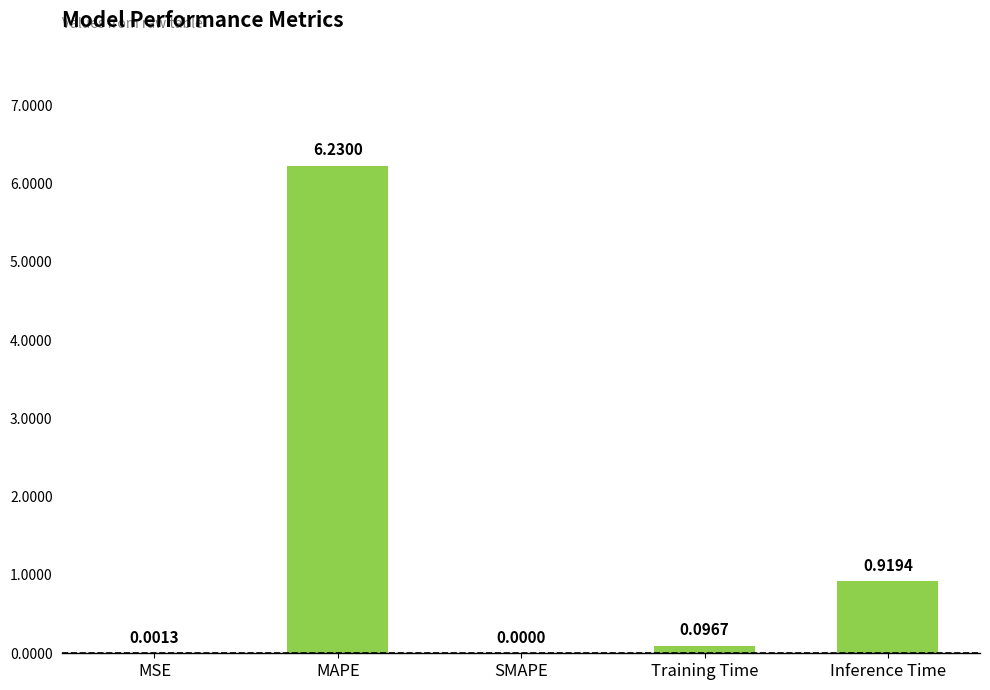

What is the average value?

1.4